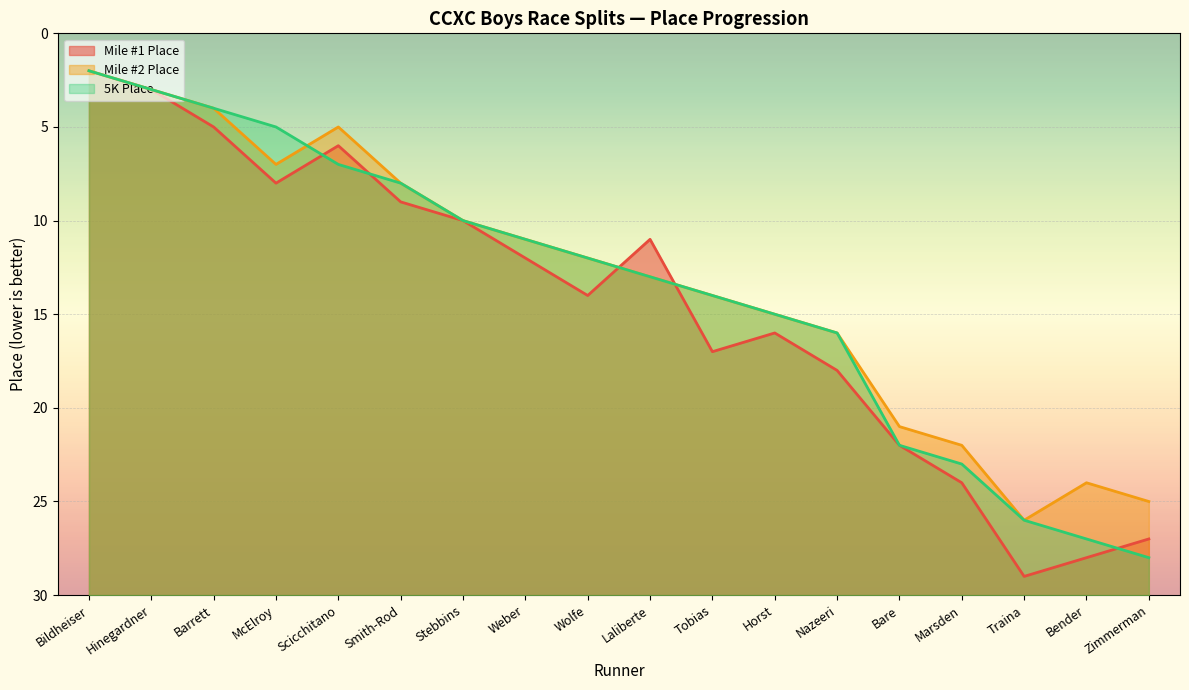

What is the sum of the Mile #2 Place values at Traina and Bildheiser?

28